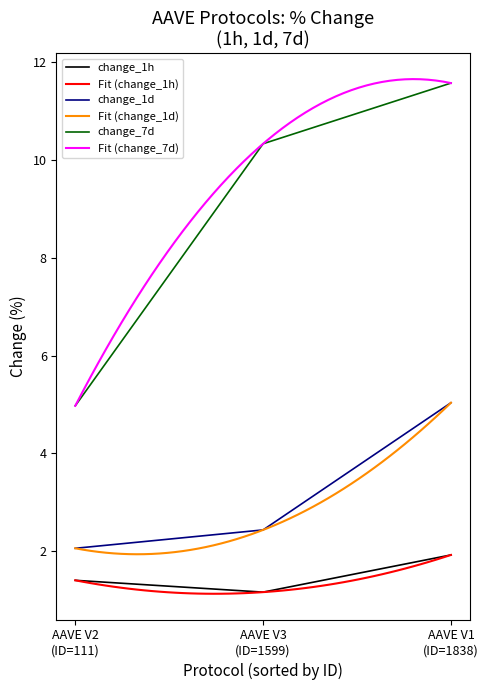

What is the sum of all change_1d values?

9.5